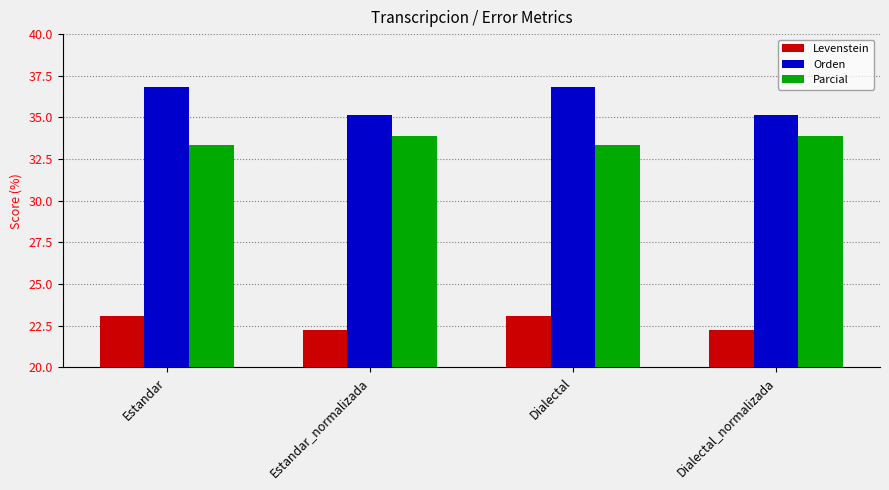

What is the label of the 1st bar from the left?

Estandar